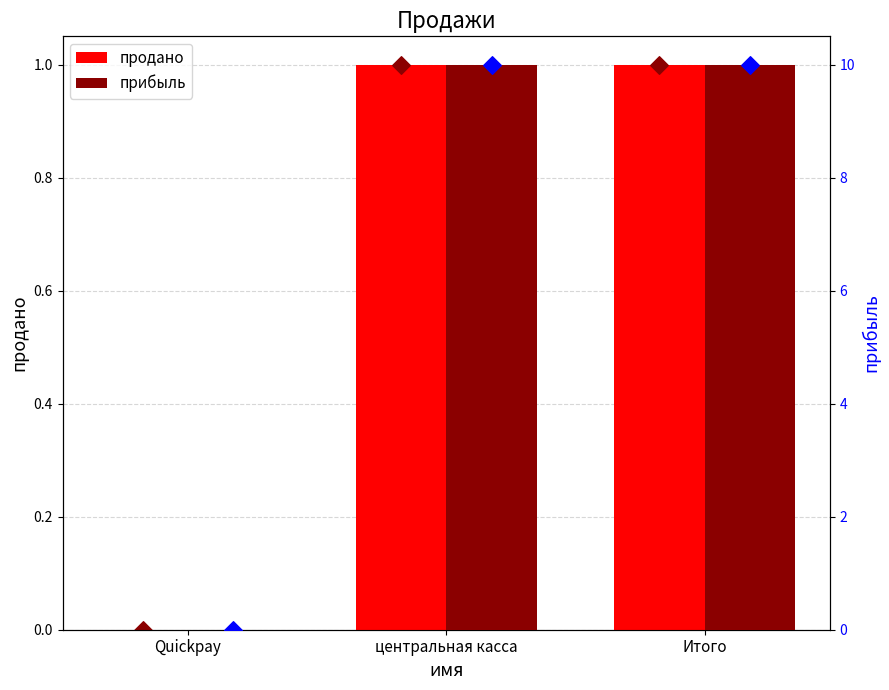

What are all the series names shown in the legend?

продано, прибыль